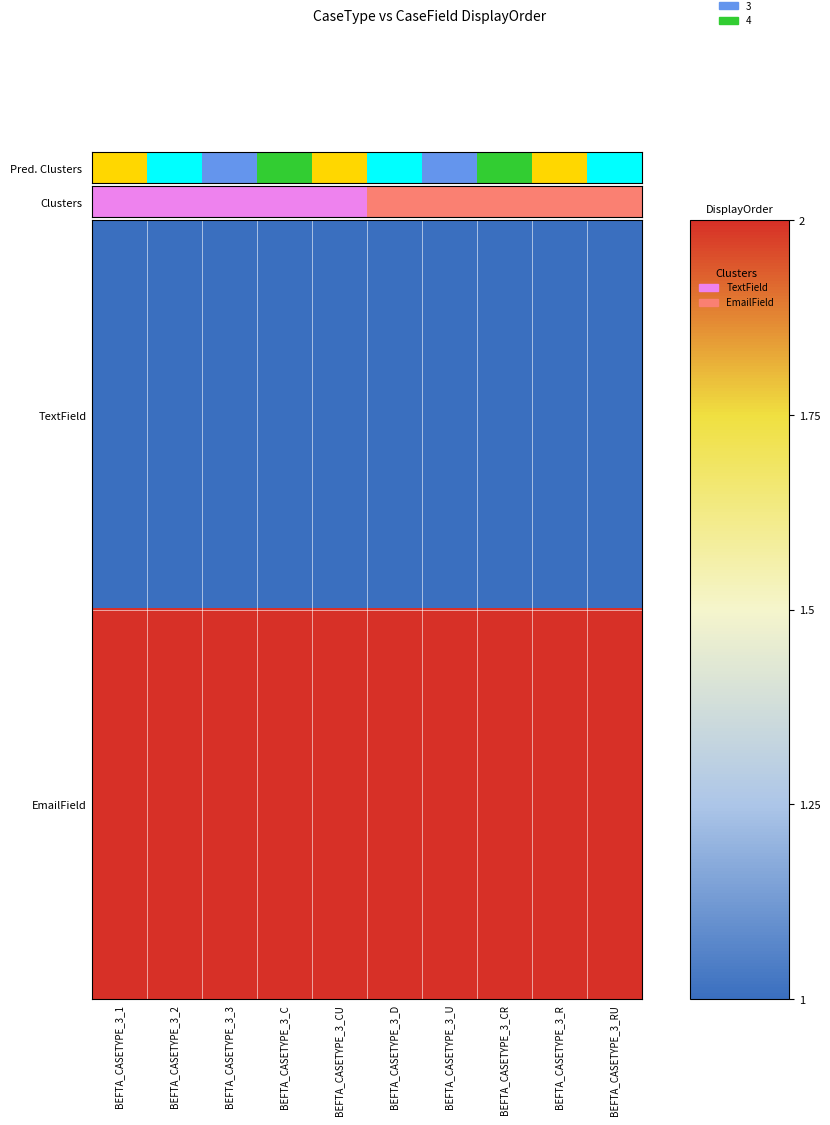

Reading left to right, transcribe all the data shown in this chart.

TextField: BEFTA_CASETYPE_3_1=1	BEFTA_CASETYPE_3_2=1	BEFTA_CASETYPE_3_3=1	BEFTA_CASETYPE_3_C=1	BEFTA_CASETYPE_3_CU=1	BEFTA_CASETYPE_3_D=1	BEFTA_CASETYPE_3_U=1	BEFTA_CASETYPE_3_CR=1	BEFTA_CASETYPE_3_R=1	BEFTA_CASETYPE_3_RU=1
EmailField: BEFTA_CASETYPE_3_1=2	BEFTA_CASETYPE_3_2=2	BEFTA_CASETYPE_3_3=2	BEFTA_CASETYPE_3_C=2	BEFTA_CASETYPE_3_CU=2	BEFTA_CASETYPE_3_D=2	BEFTA_CASETYPE_3_U=2	BEFTA_CASETYPE_3_CR=2	BEFTA_CASETYPE_3_R=2	BEFTA_CASETYPE_3_RU=2